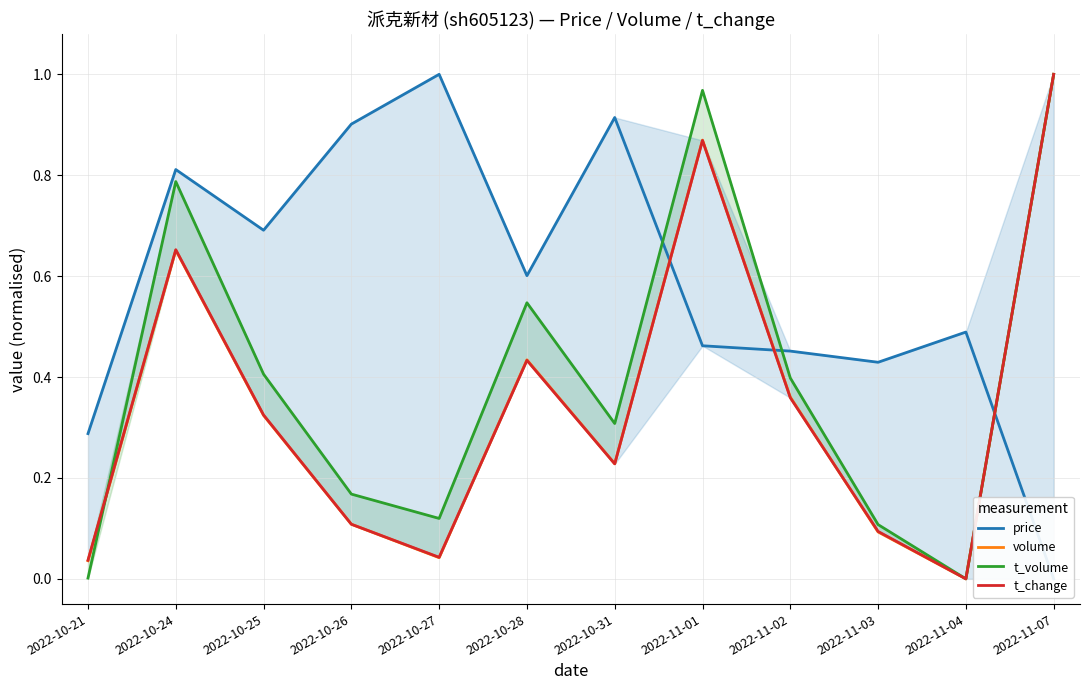

Reading left to right, transcribe all the data shown in this chart.

price: 0.3	0.8	0.7	0.9	1.0	0.6	0.9	0.5	0.5	0.4	0.5	0.0
volume: 0.0	0.7	0.3	0.1	0.0	0.4	0.2	0.9	0.4	0.1	0.0	1.0
t_volume: 0.0	0.8	0.4	0.2	0.1	0.5	0.3	1.0	0.4	0.1	0.0	1.0
t_change: 0.0	0.7	0.3	0.1	0.0	0.4	0.2	0.9	0.4	0.1	0.0	1.0